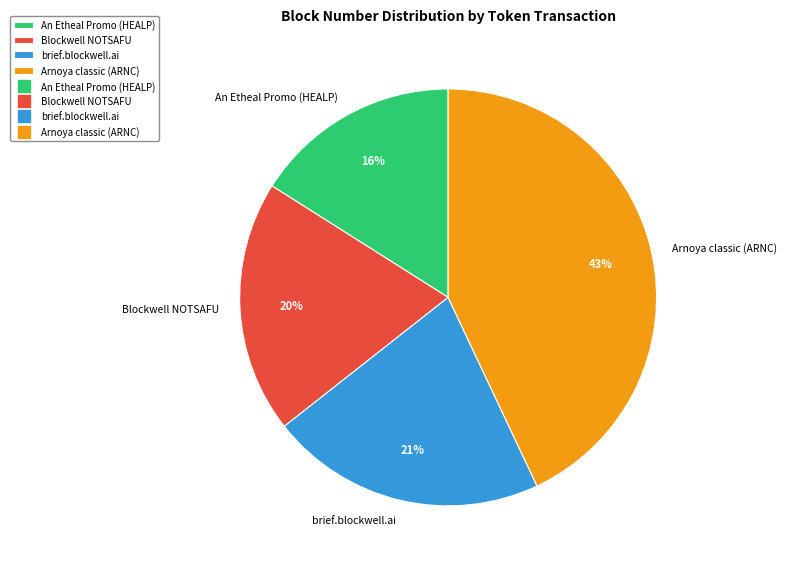

How many slices are in this pie chart?

4